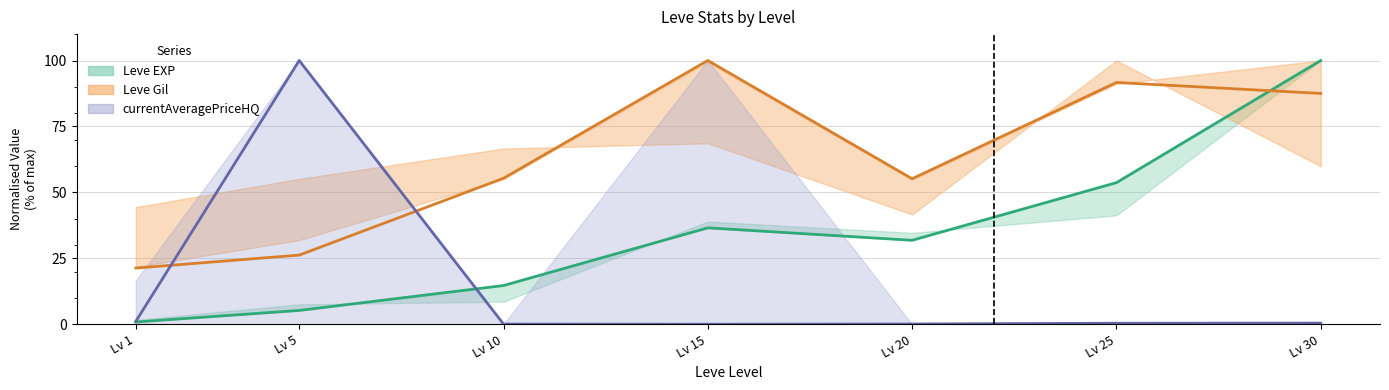

At which category does the chart reach its peak across all series?

Lv 30